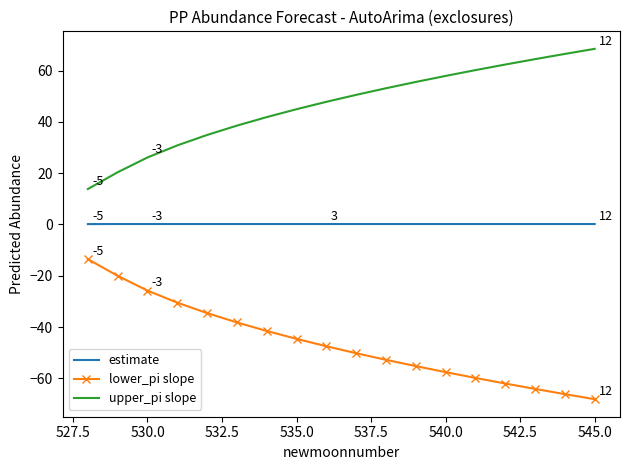

How many values in the upper_pi slope series exceed 50?

9